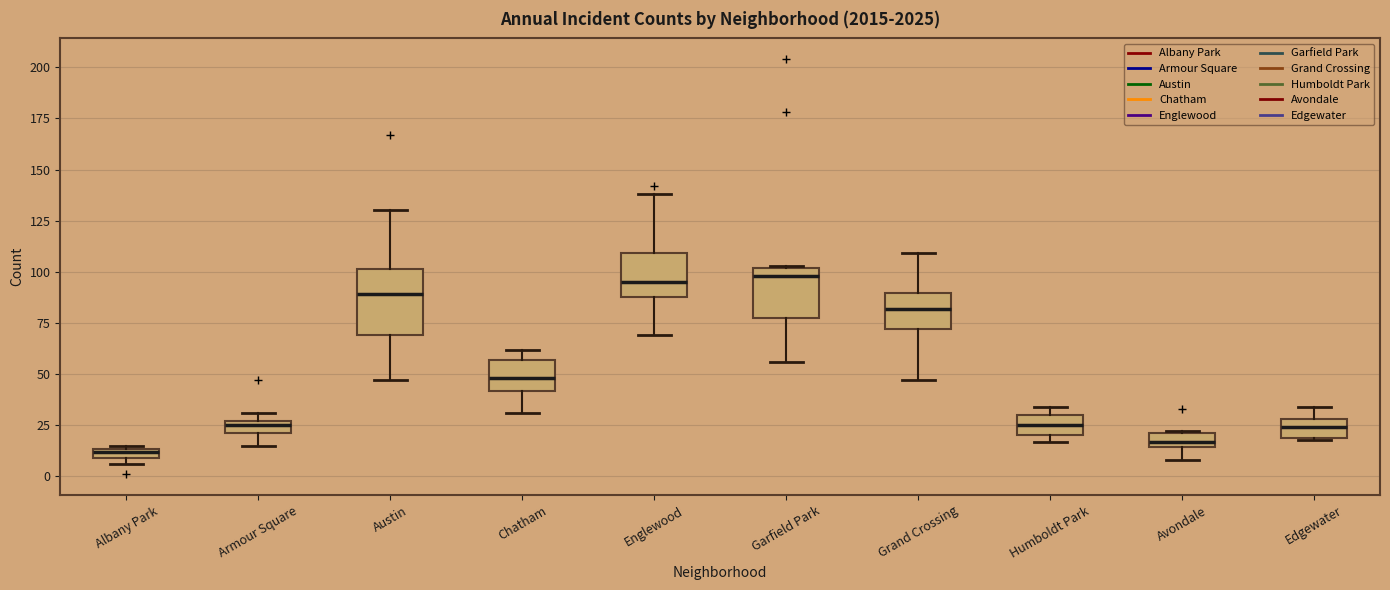

Which box has the lowest median line?

Albany Park